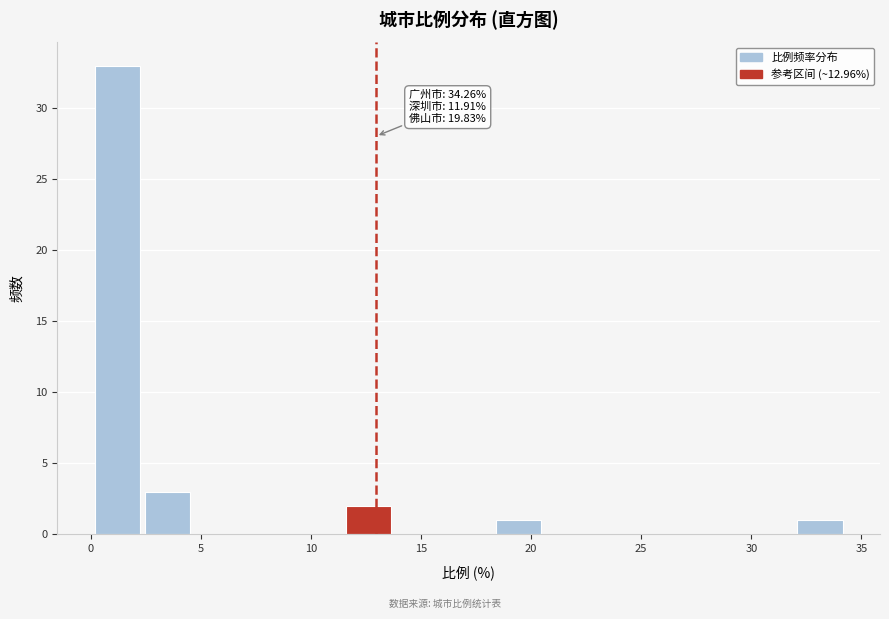

Which range on the x-axis has the tallest bar?

0.0 to 2.5